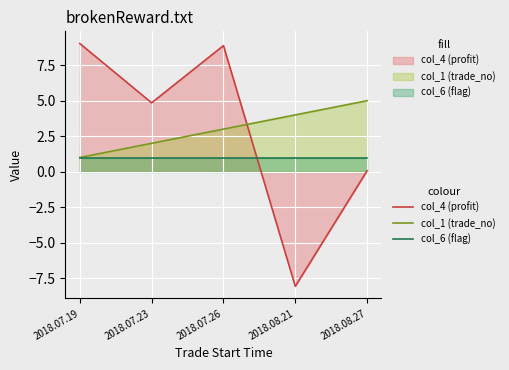

At how many categories does at least one series exceed -1?

5